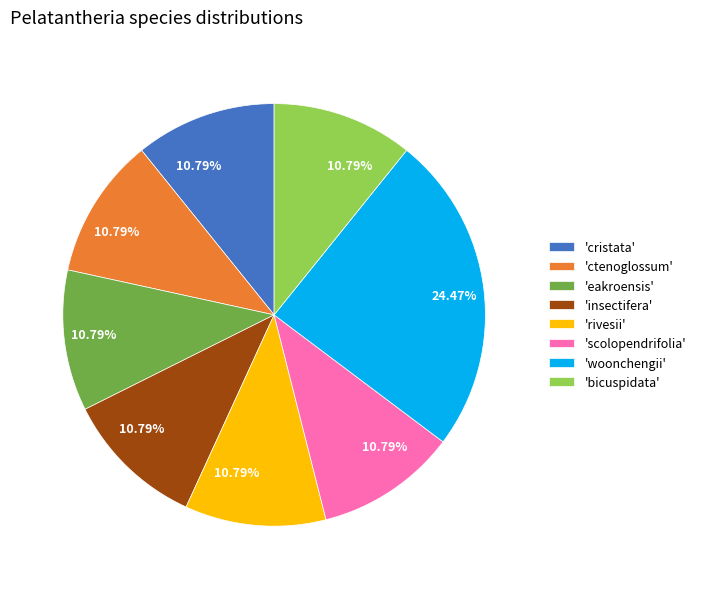

Is there any slice that represents more than half of the pie?

No